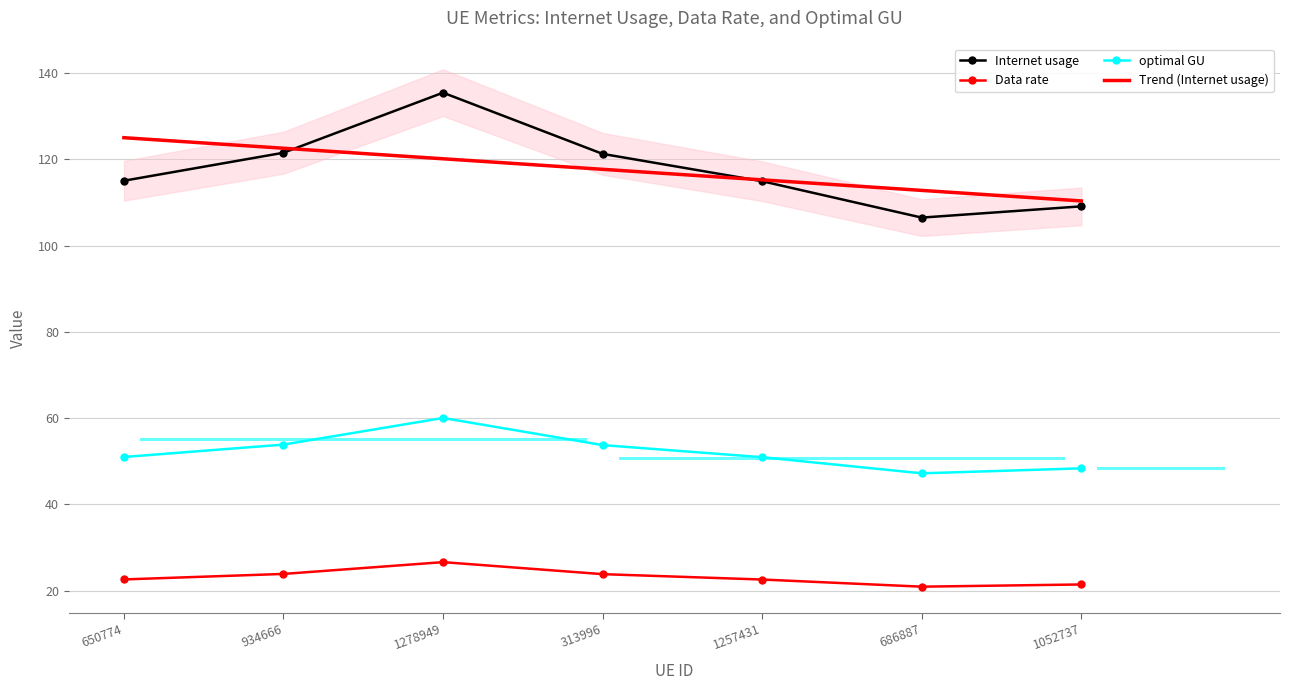

How many values in the Internet usage series exceed 115?

4